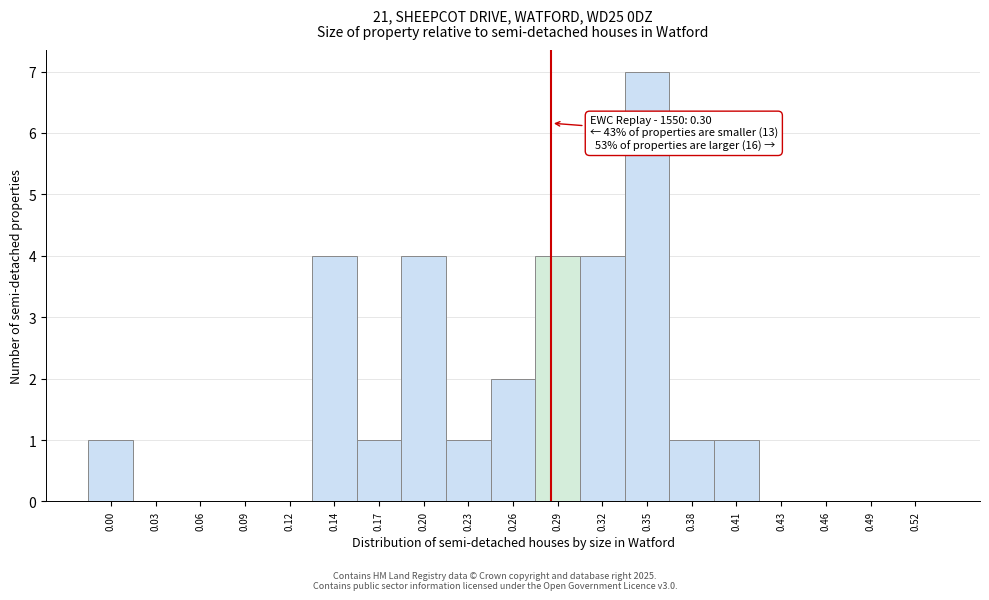

Reading left to right, list all the values displayed in this chart.

0.00=1	0.03=0	0.06=0	0.09=0	0.12=0	0.14=4	0.17=1	0.20=4	0.23=1	0.26=2	0.29=4	0.32=4	0.35=7	0.38=1	0.41=1	0.43=0	0.46=0	0.49=0	0.52=0